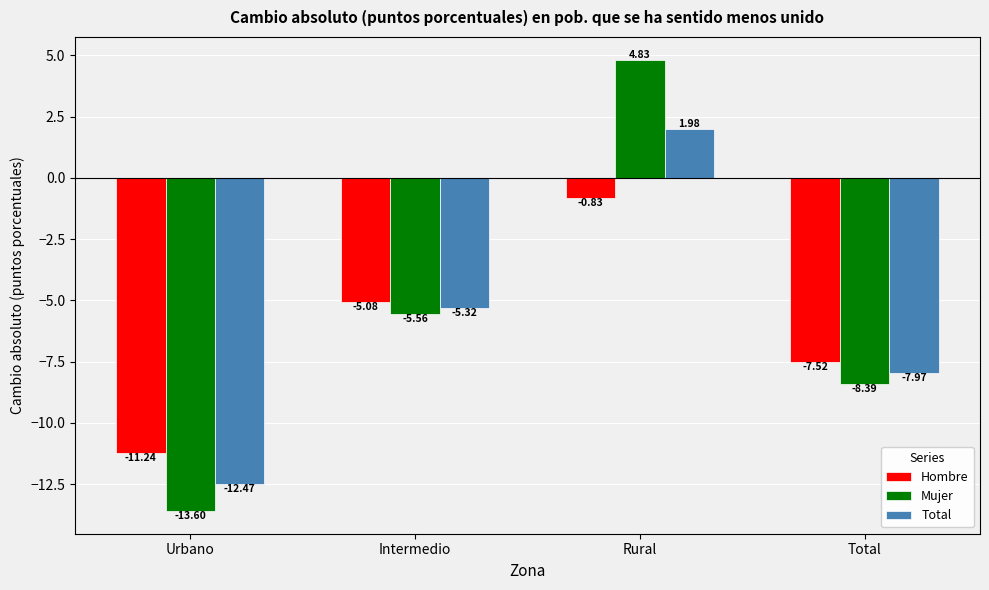

What is the label of the 1st bar from the right?

Total